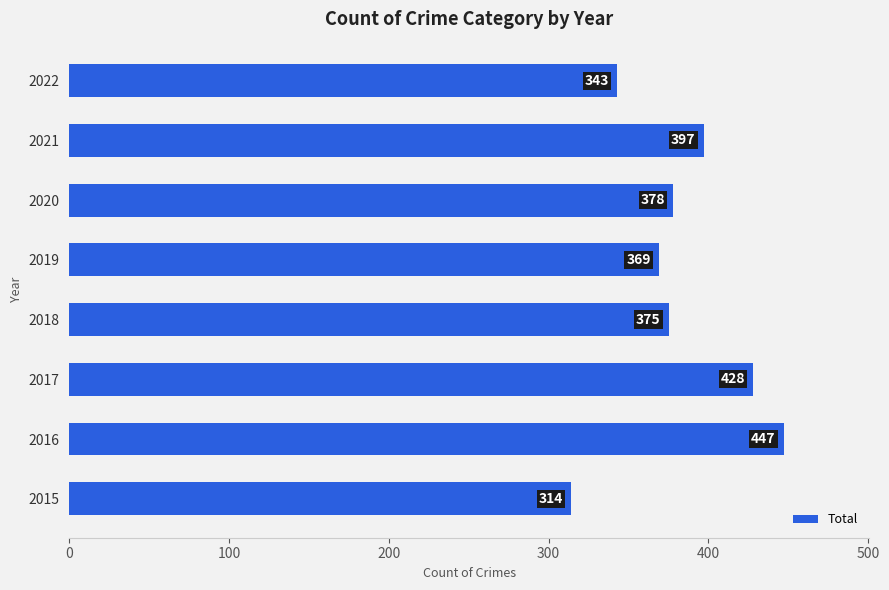

At which category does the chart reach its peak across all series?

2016